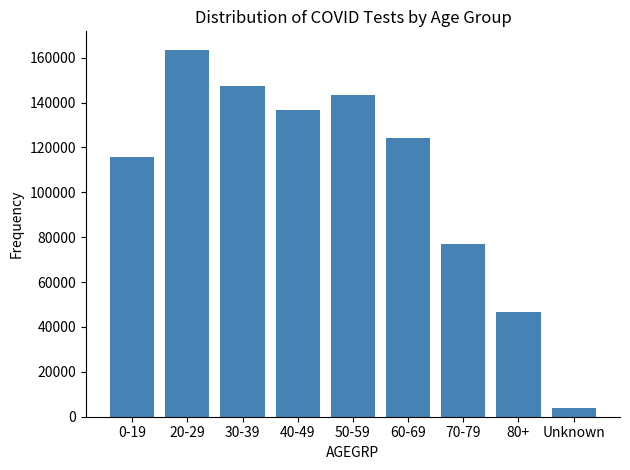

How many data points are less than 124142?

4